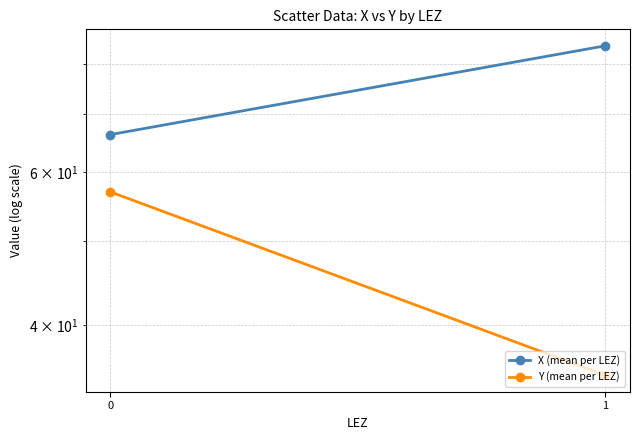

The value of X (mean per LEZ) at 1 is 84.0. True or false?

True